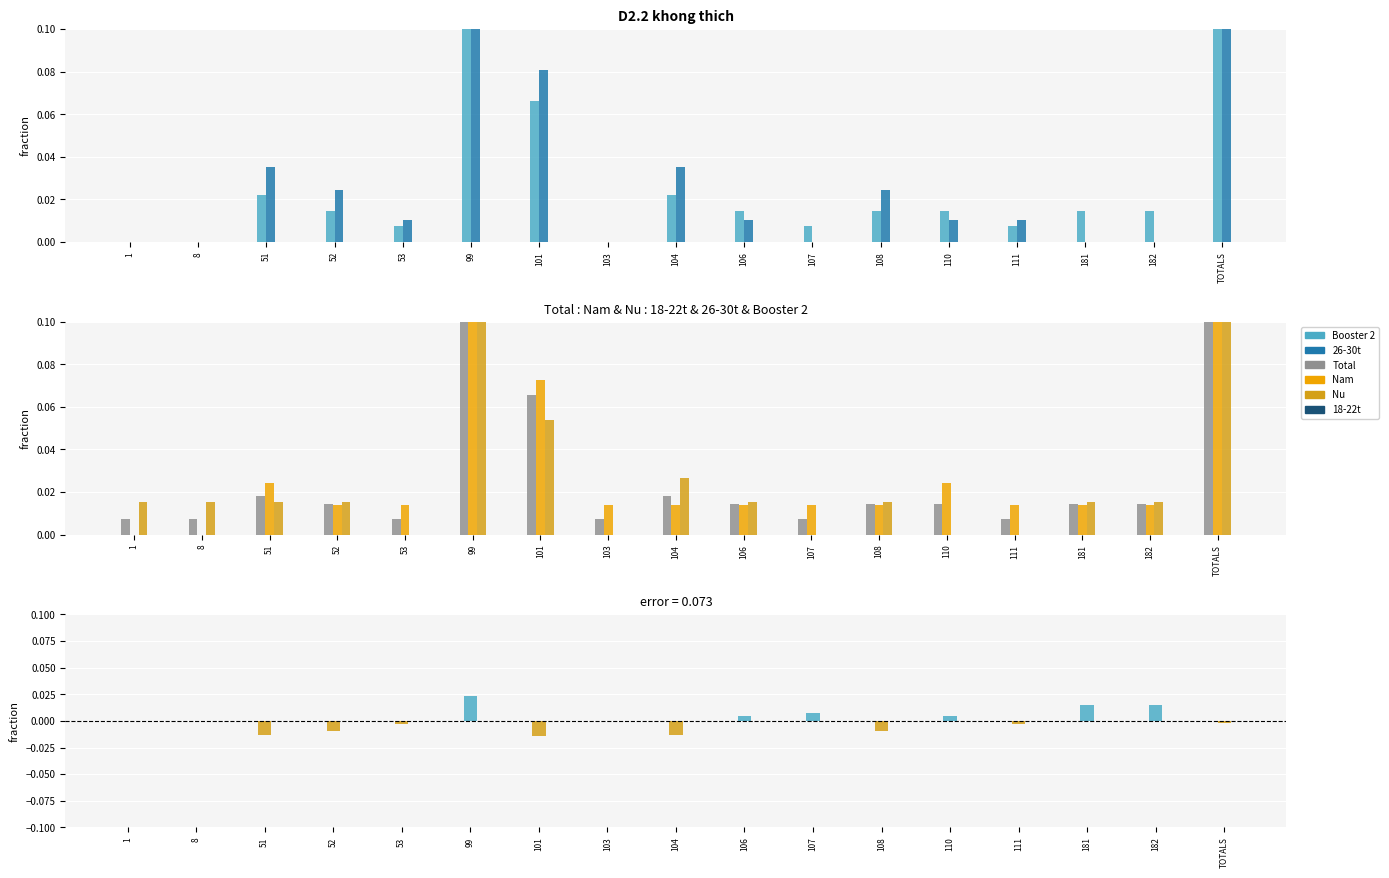

Does the chart contain stacked bars?

No